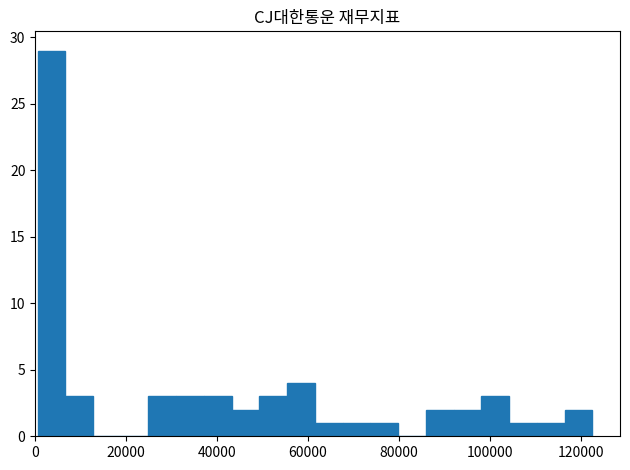

Around what value on the x-axis is the tallest bar? Give the approximate position of its centre, as read against the axis.

4000